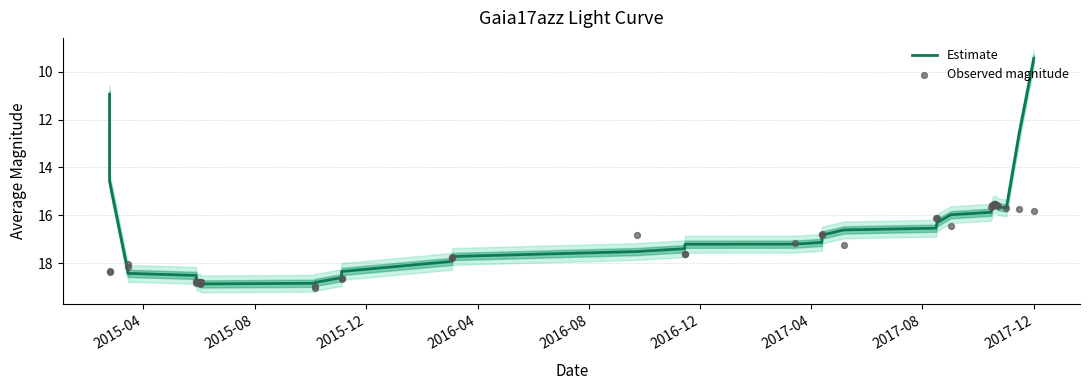

At how many categories does at least one series exceed 15?

40